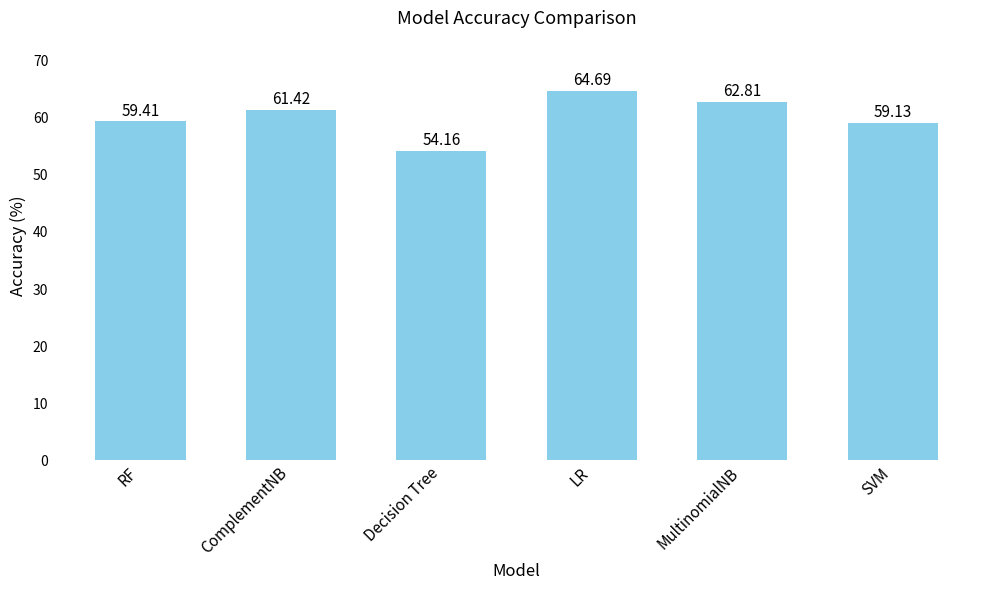

True or false: the data shows 59.1 at SVM.

True